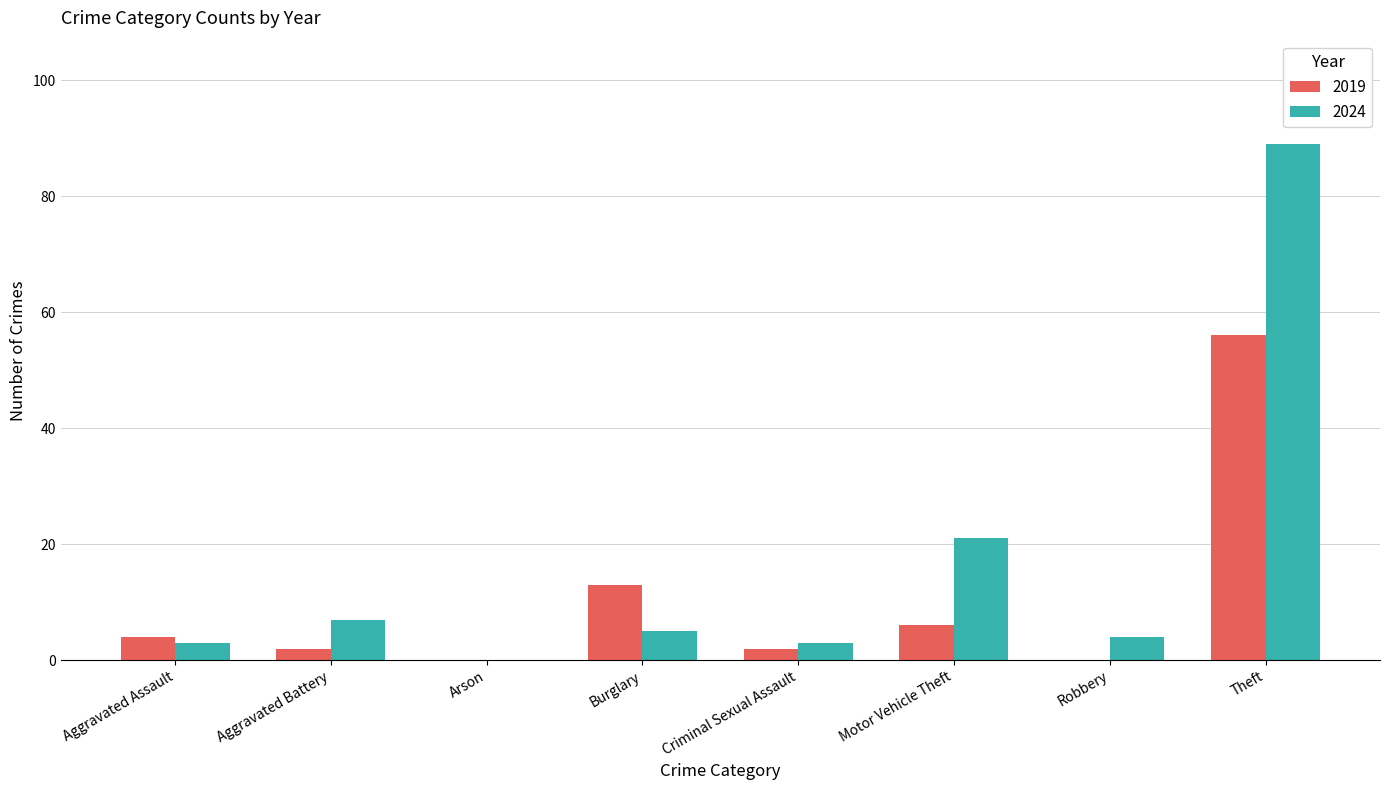

What is the sum of the 2024 values at Robbery and Burglary?

9